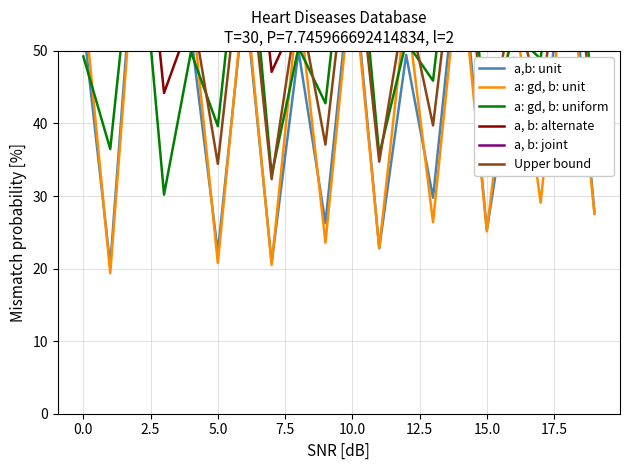

What are all the series names shown in the legend?

a,b: unit, a: gd, b: unit, a: gd, b: uniform, a, b: alternate, a, b: joint, Upper bound